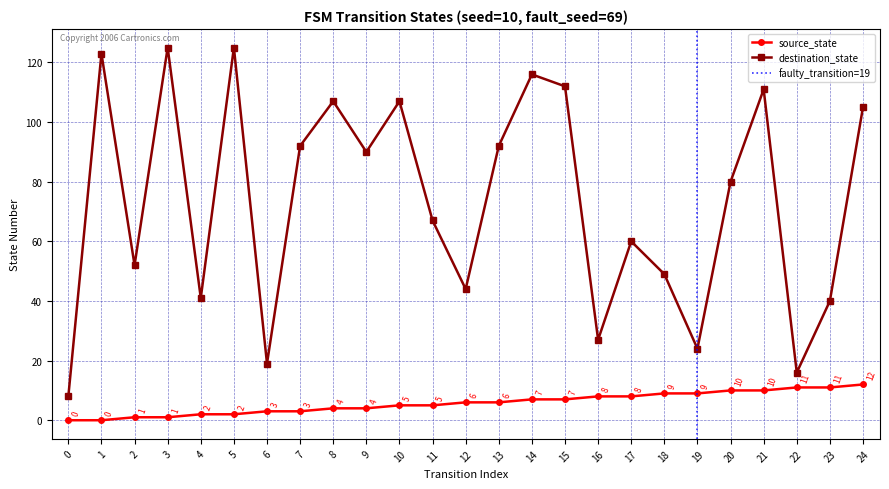

Is the value of source_state at 19 greater than the value of destination_state at 9?

No